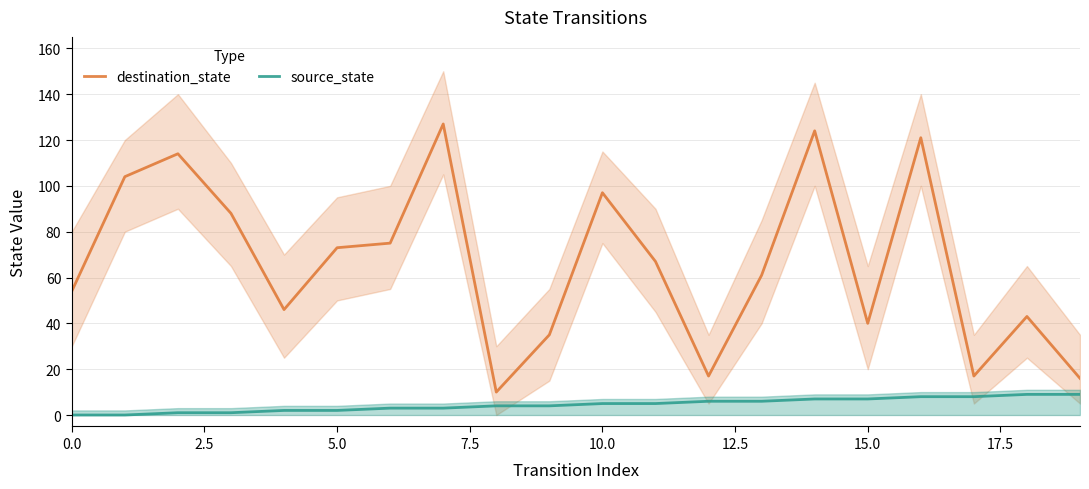

What is the average value of the destination_state series?

66